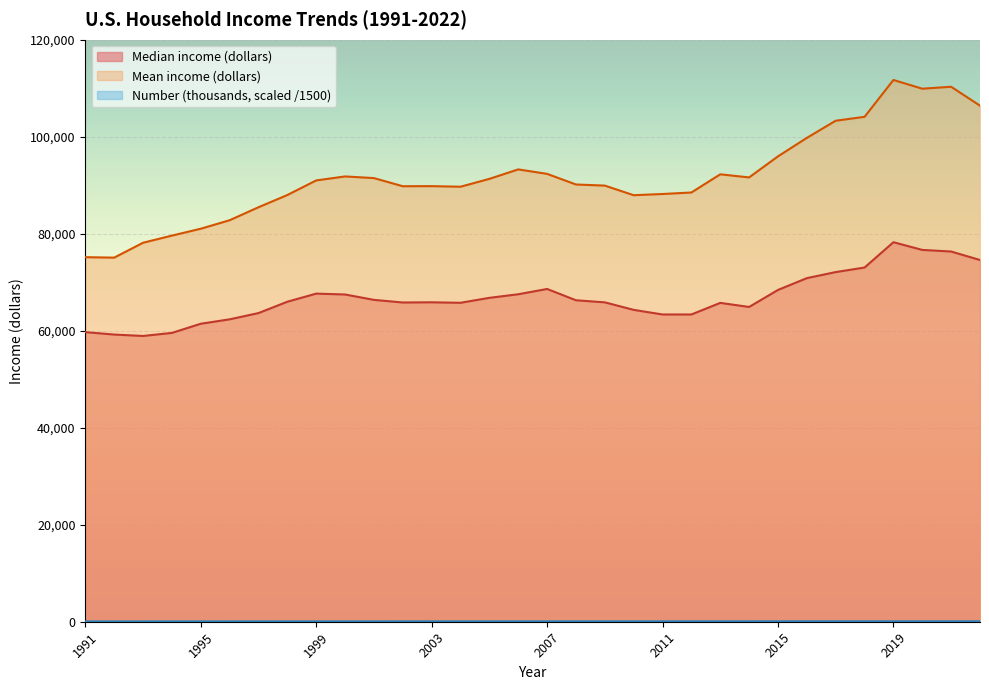

True or false: Median income (dollars) has more than 1 points higher than both neighbors.

True